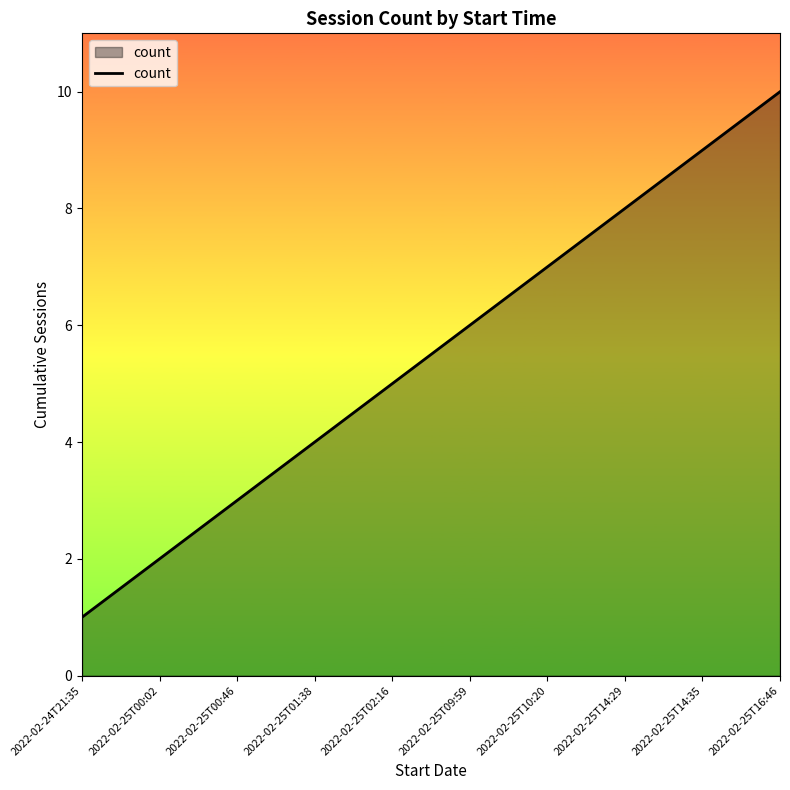

How many lines are shown in the chart?

1